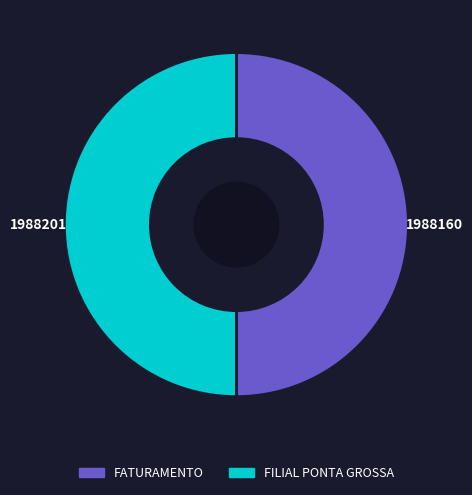

Combined, do FILIAL PONTA GROSSA and FATURAMENTO account for over 50%?

Yes